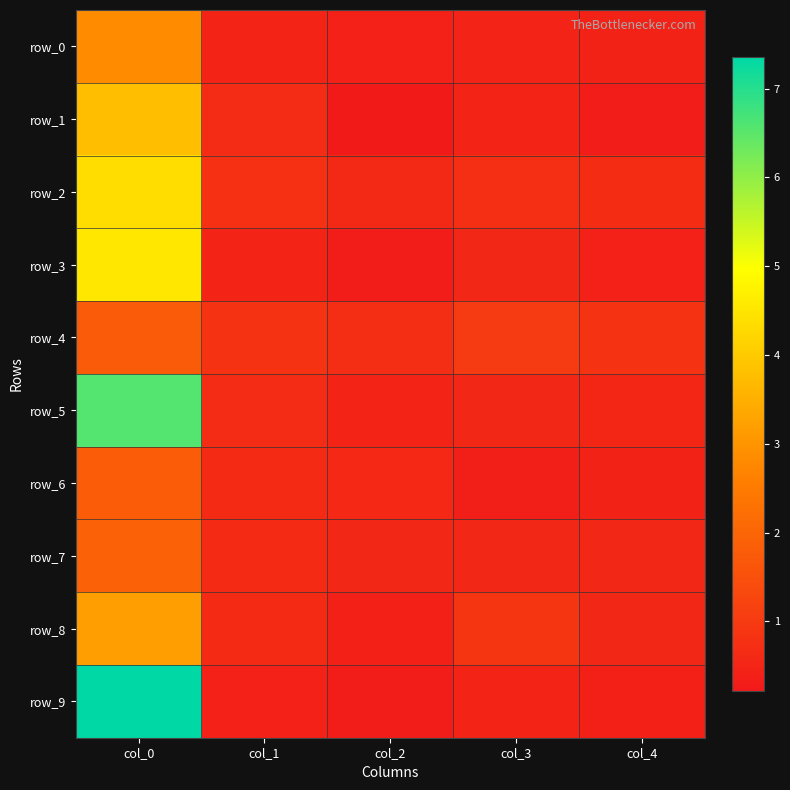

What is the difference between the row_1 values at col_3 and col_2?

0.3